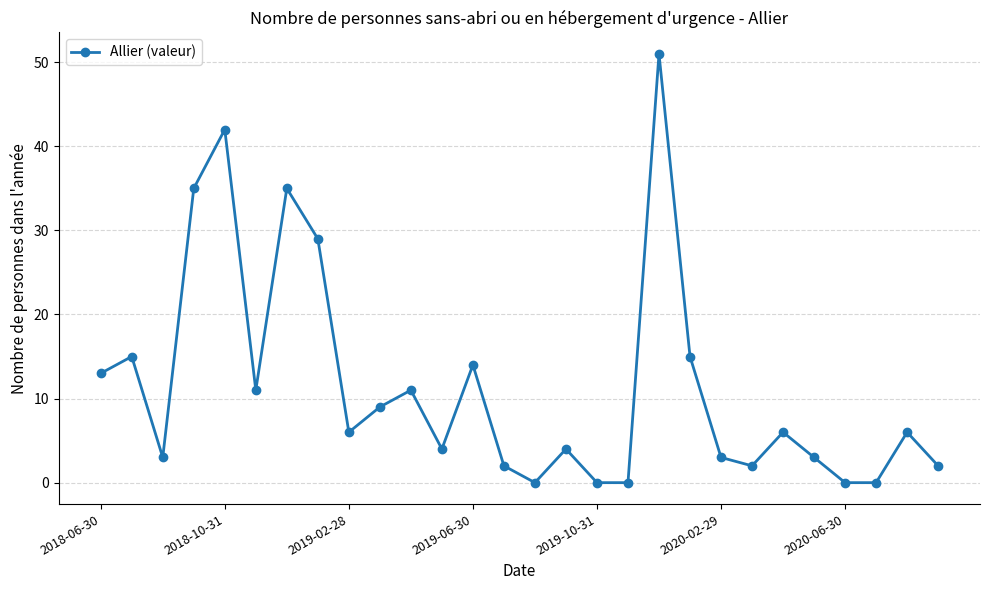

True or false: there are more than 0 points higher than both neighbors.

True